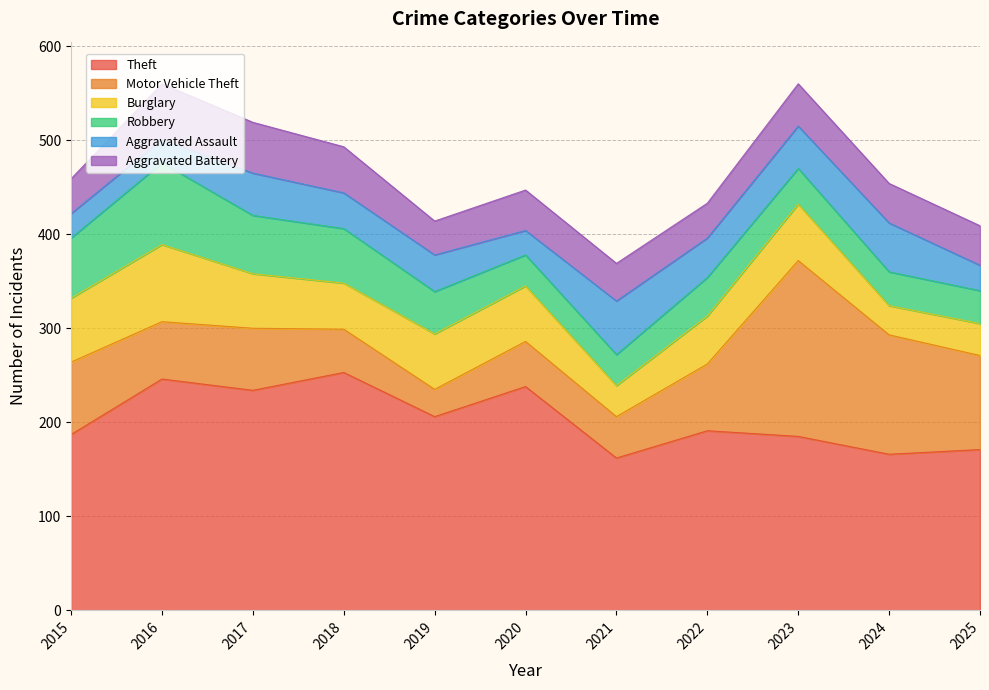

What are all the series names shown in the legend?

Theft, Motor Vehicle Theft, Burglary, Robbery, Aggravated Assault, Aggravated Battery